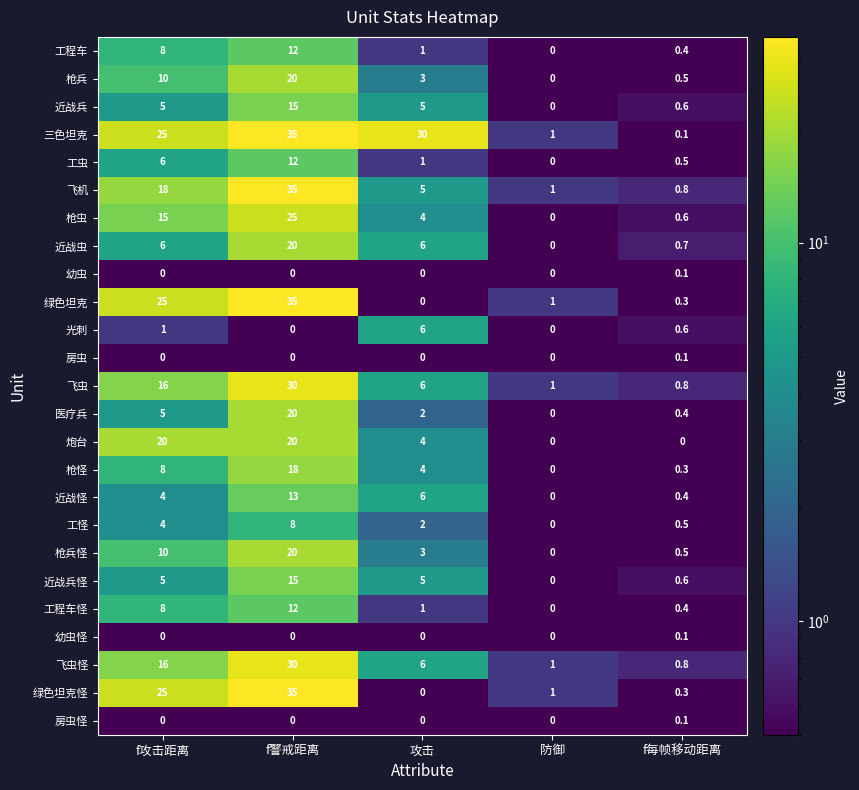

Is it true that 枪兵怪 equals 20.0 at f警戒距离?

True